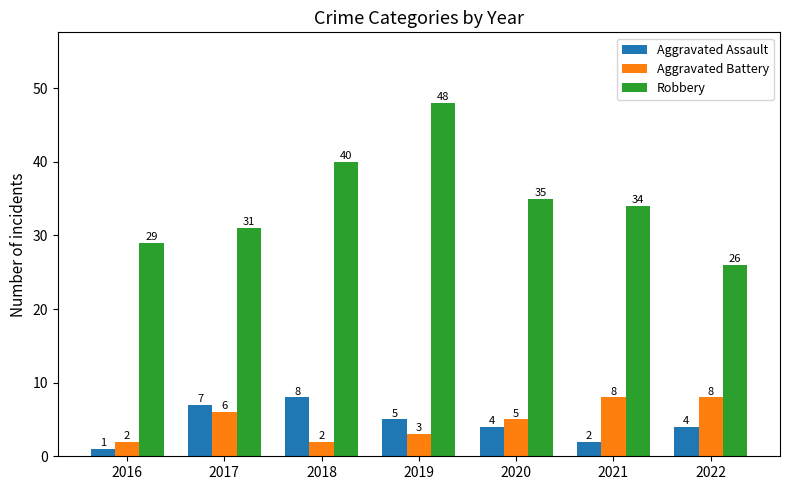

What is the total value across all series at 2016?

32